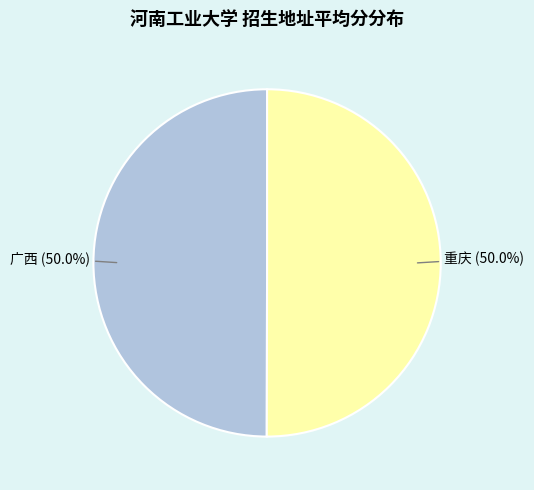

What percentage is NOT represented by 广西?

50.0%